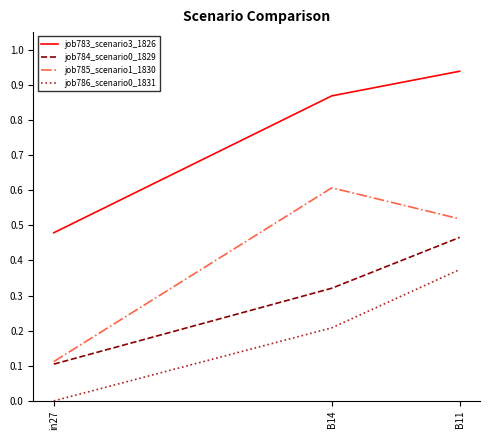

At which label is job785_scenario1_1830 closest to 0?

in27